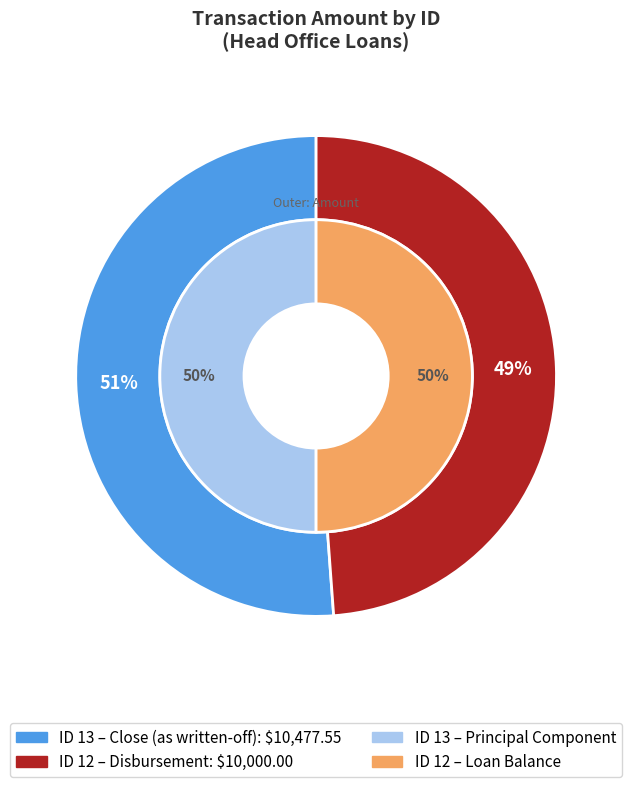

To the nearest percent, what is the difference between the 13 (Close as written-off) and 12 (Disbursement) slice percentages?

2%